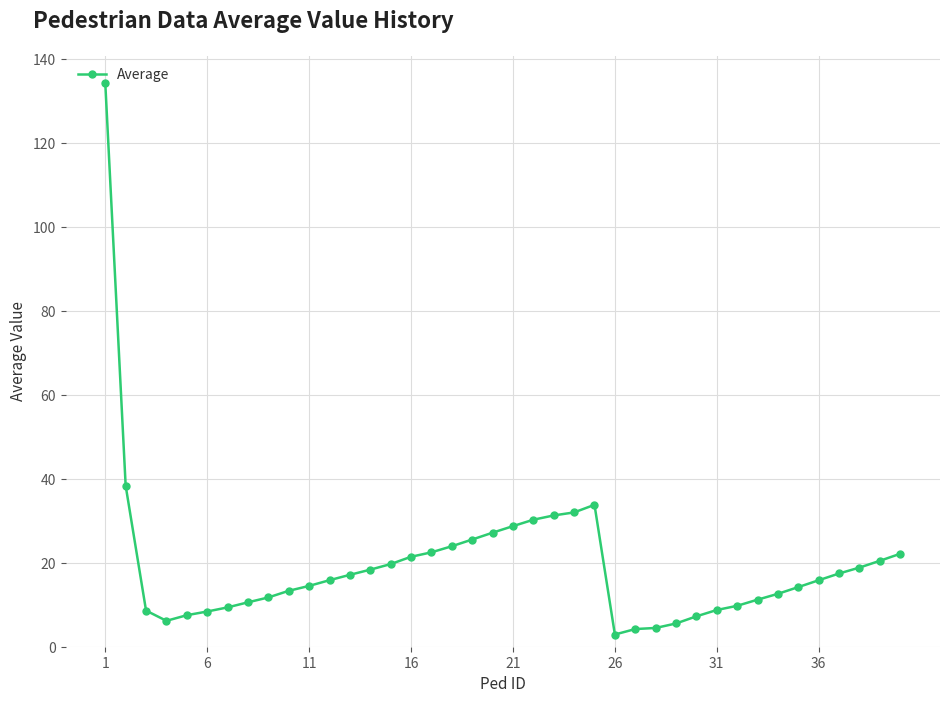

What is the smallest value displayed?

2.9